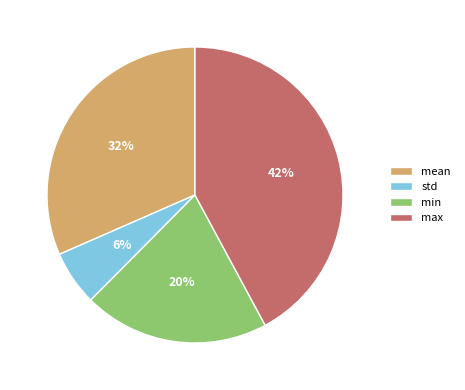

Between mean and max, which is larger?

max